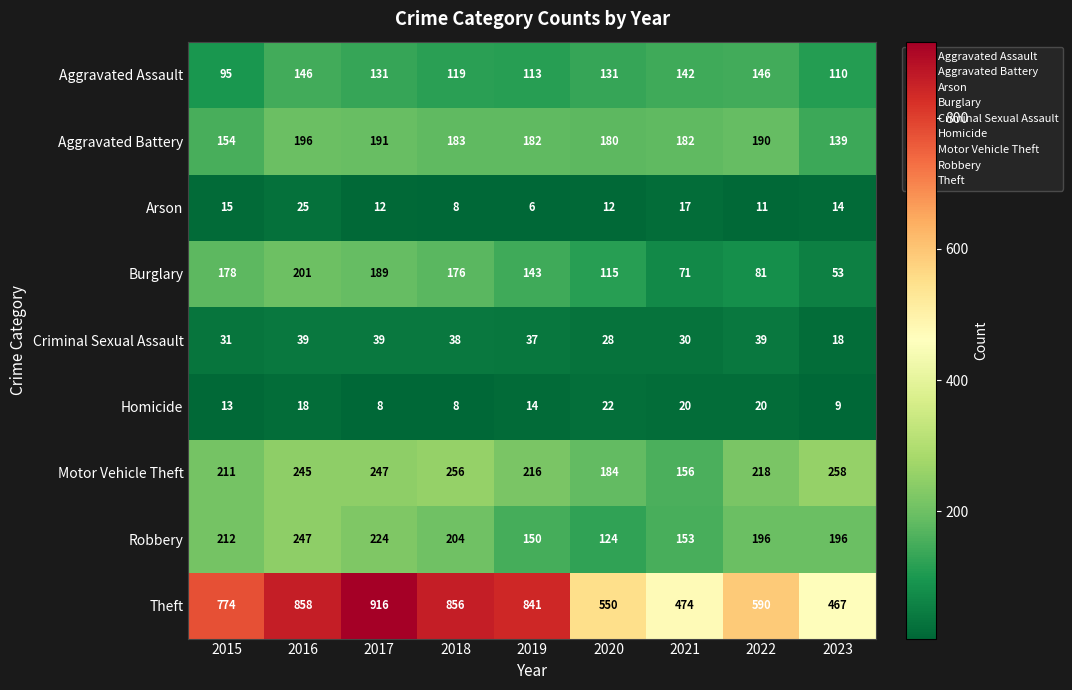

What is the approximate value of Aggravated Battery at 2016?

196